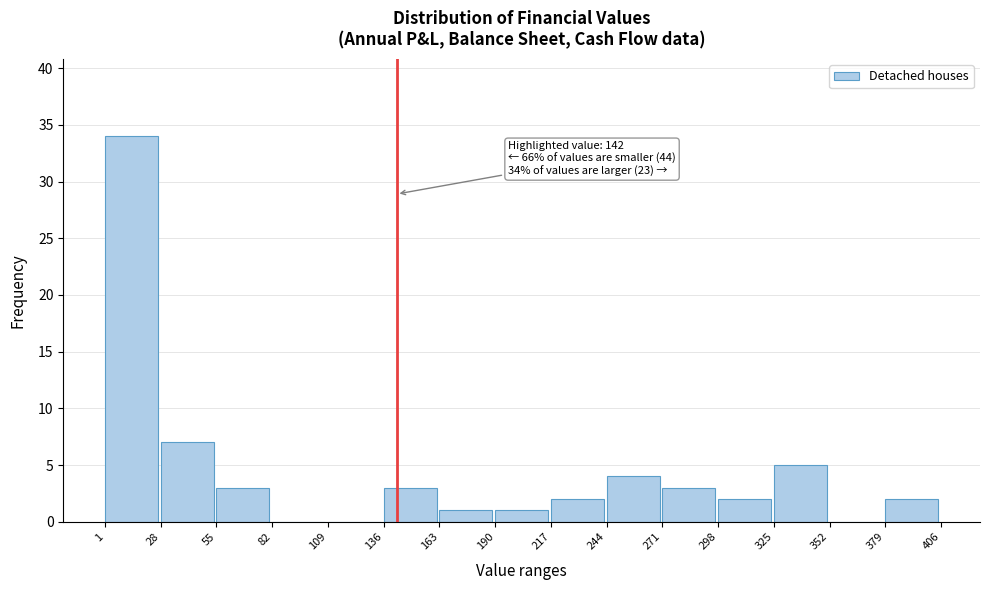

Over which range of the x-axis is the bar tallest?

1 to 28